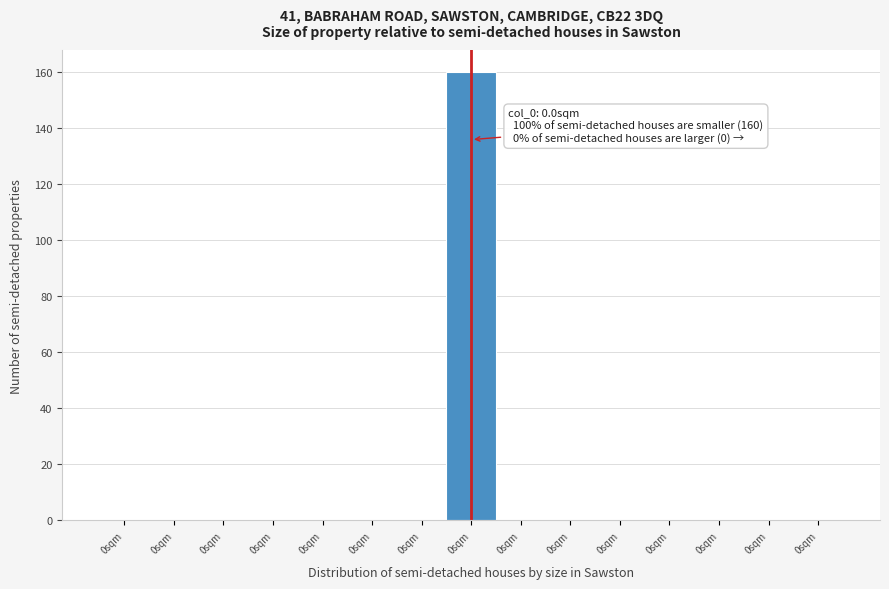

Count the number of categories in the chart.

15